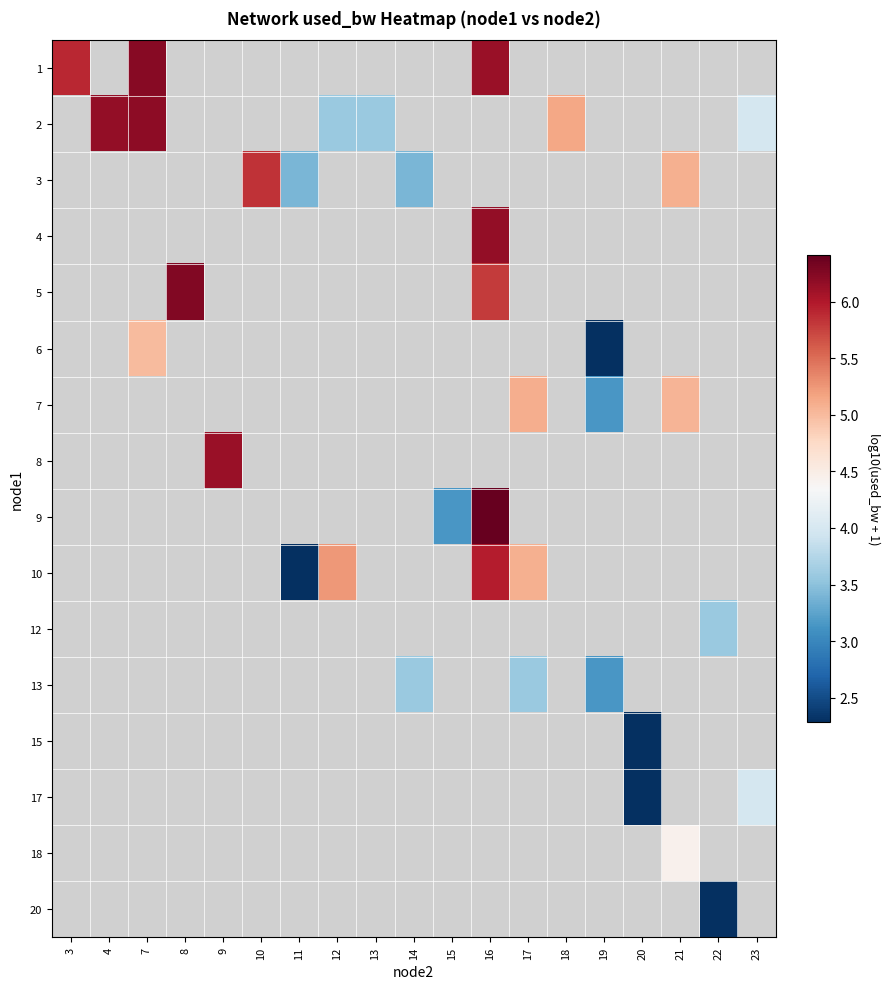

How many series are shown in this chart?

16